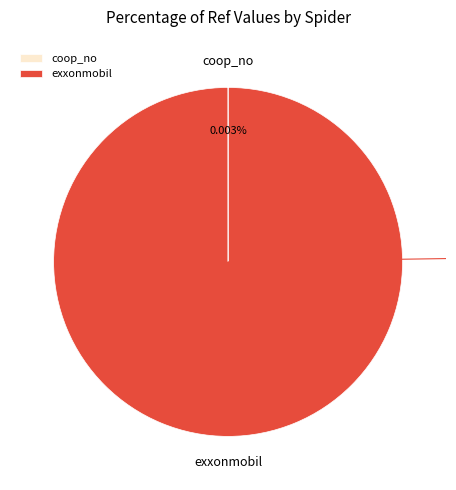

To the nearest percent, what is the difference between the largest and smallest slice percentages?

100%